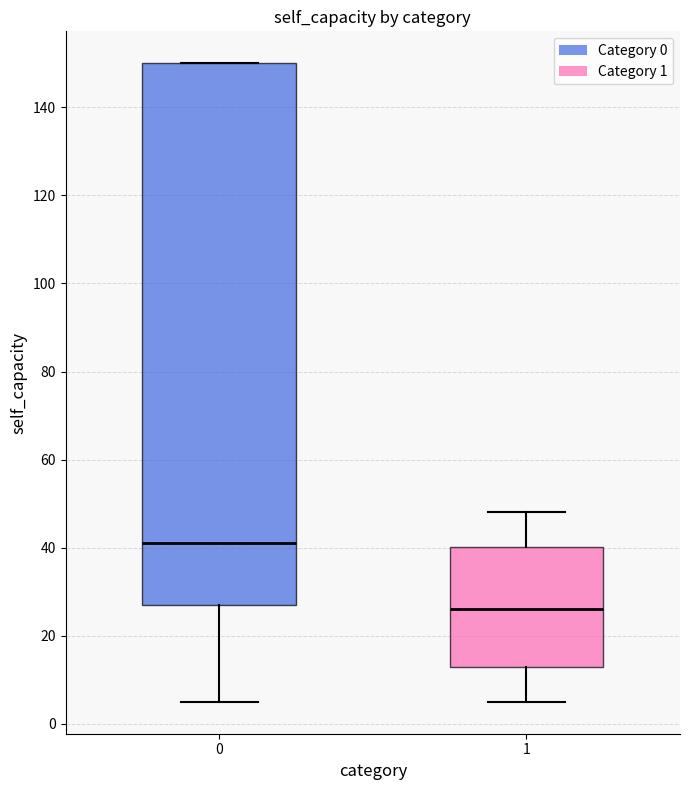

Reading left to right, read every box against the y-axis: the position of its median line, the range the box covers, and the ends of its whiskers. The values are not printed on the chart, so give them approximately, as read against the axis.

0: median 42, box 28 to 150, whiskers 6 to 150
1: median 26, box 14 to 40, whiskers 6 to 48